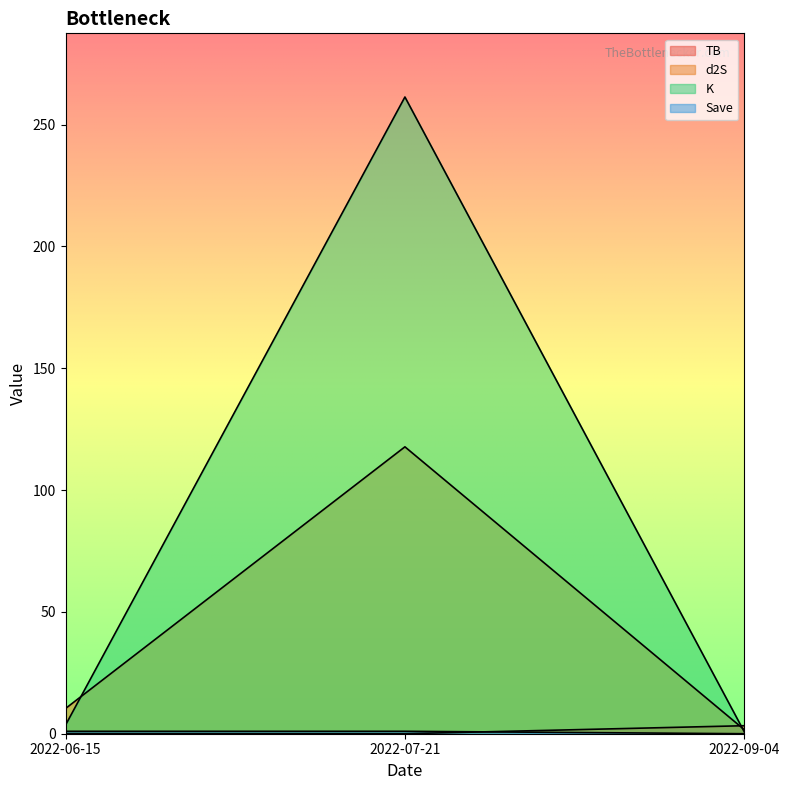

Reading left to right, list all the values displayed in this chart.

TB: 2022-06-15=0.0	2022-07-21=0.0	2022-09-04=3.3
d2S: 2022-06-15=10.3	2022-07-21=117.7	2022-09-04=1.7
K: 2022-06-15=3.5	2022-07-21=261.3	2022-09-04=0.8
Save: 2022-06-15=1.0	2022-07-21=1.0	2022-09-04=0.0